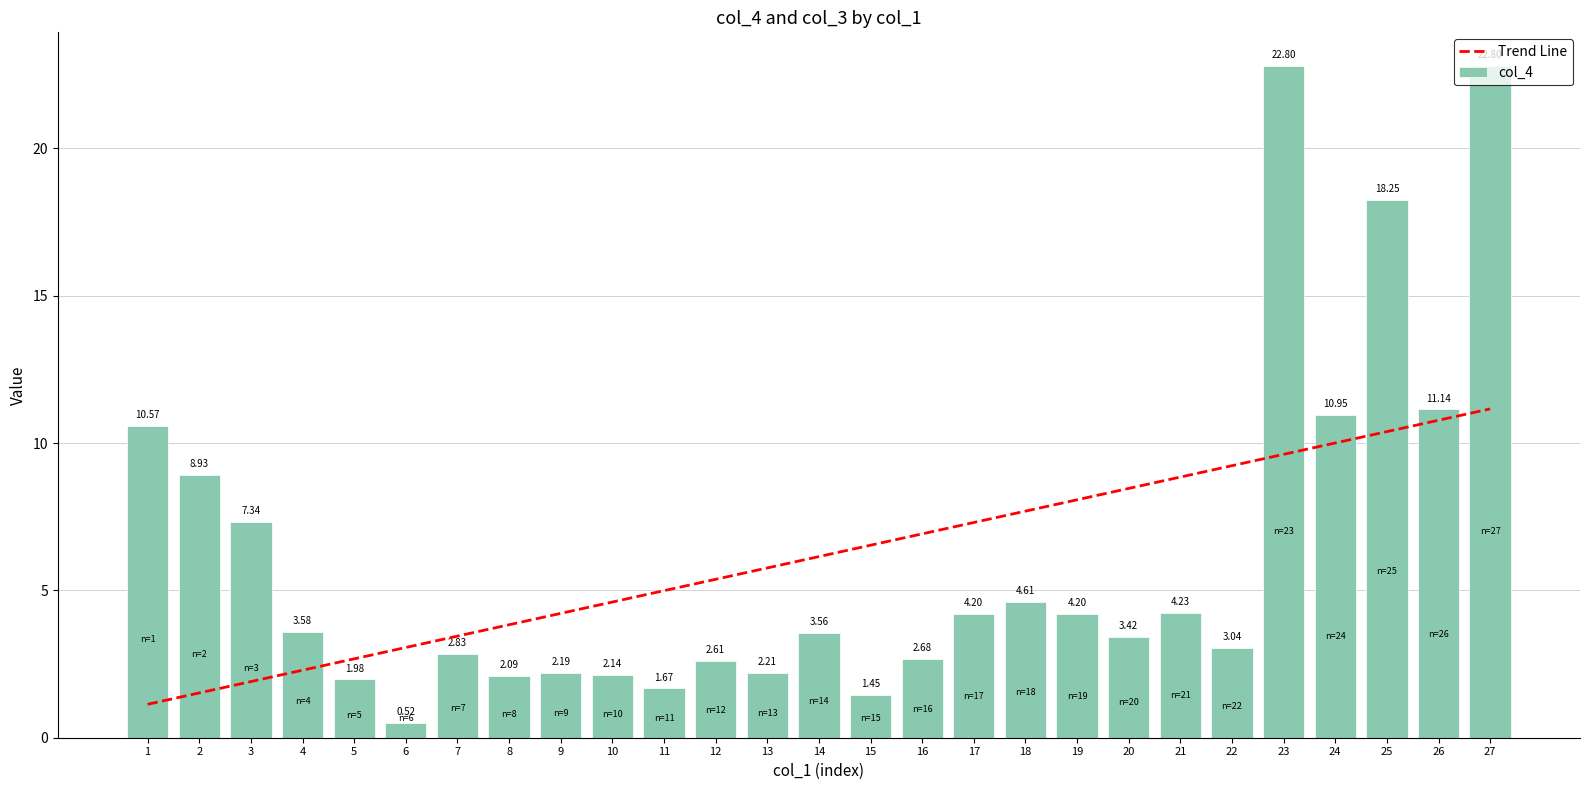

Is it true that the value at 10 is 2.1?

True